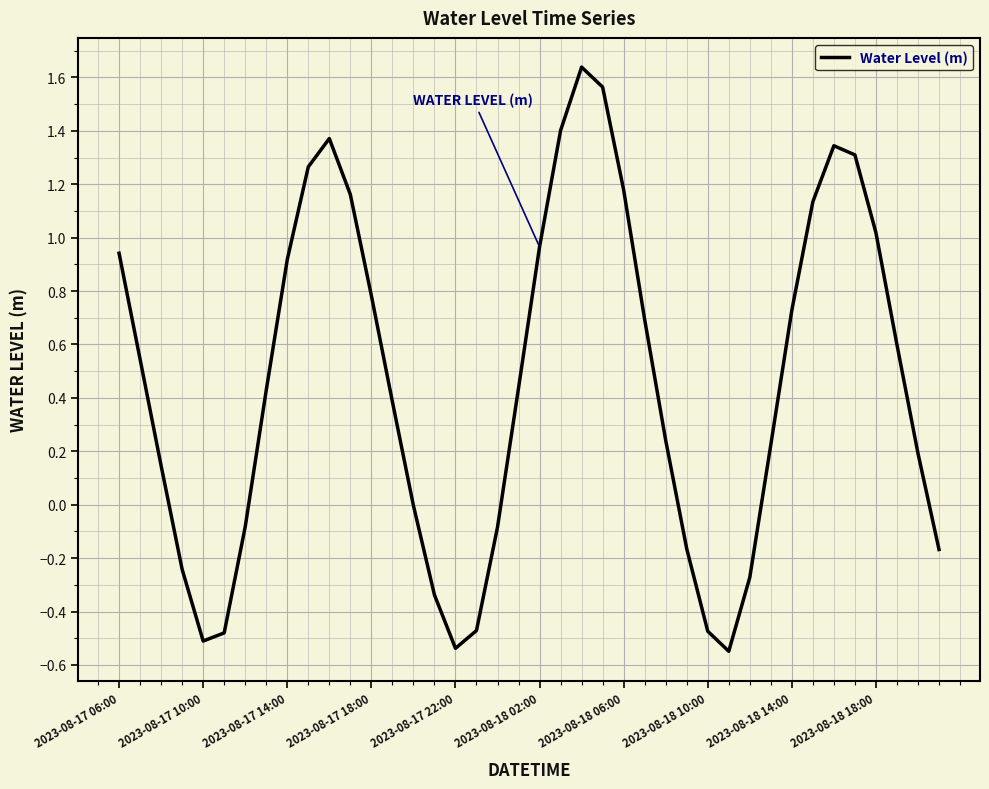

What is the difference between the maximum and minimum values?

2.2